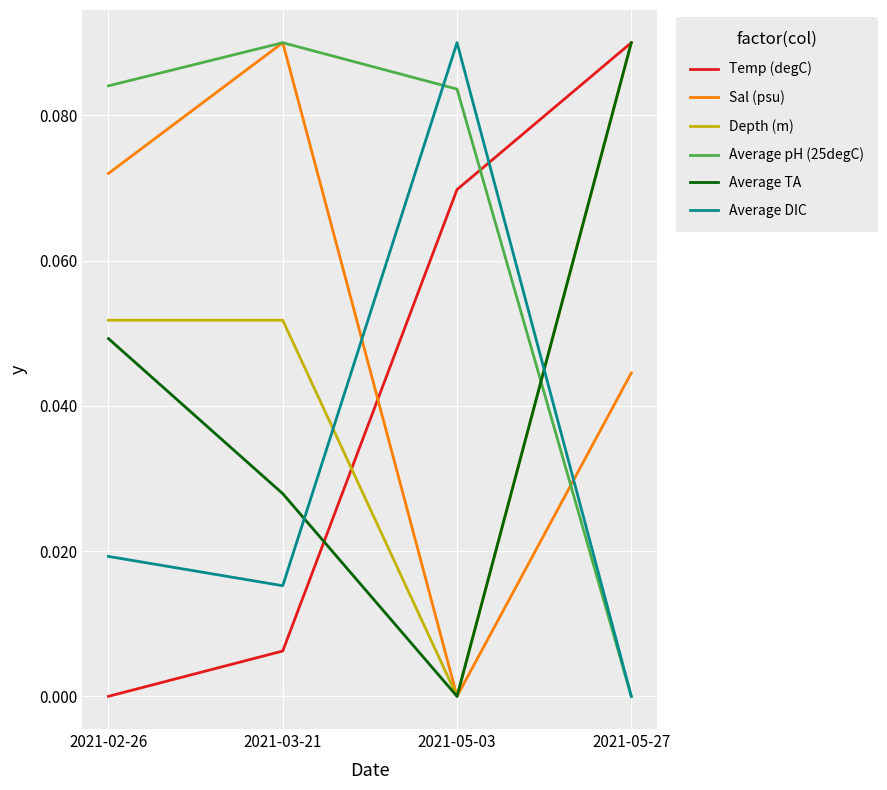

Is the value of Average pH (25degC) at 2021-02-26 greater than the value of Temp (degC) at 2021-02-26?

Yes